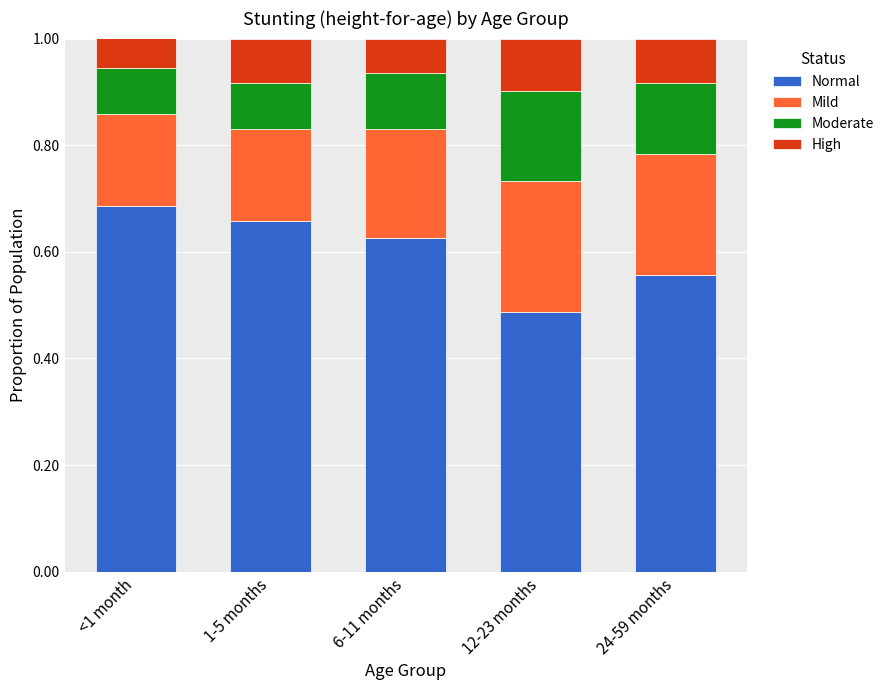

Which series has the largest total across all categories?

Normal